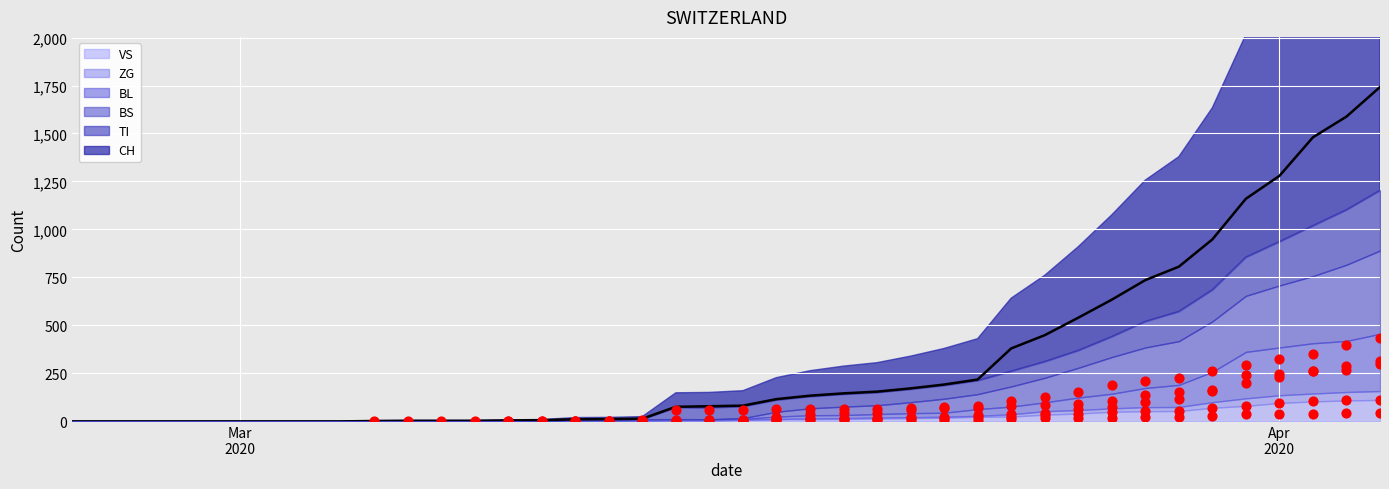

What are all the series names shown in the legend?

CH, VS, TI, ZG, BL, BS